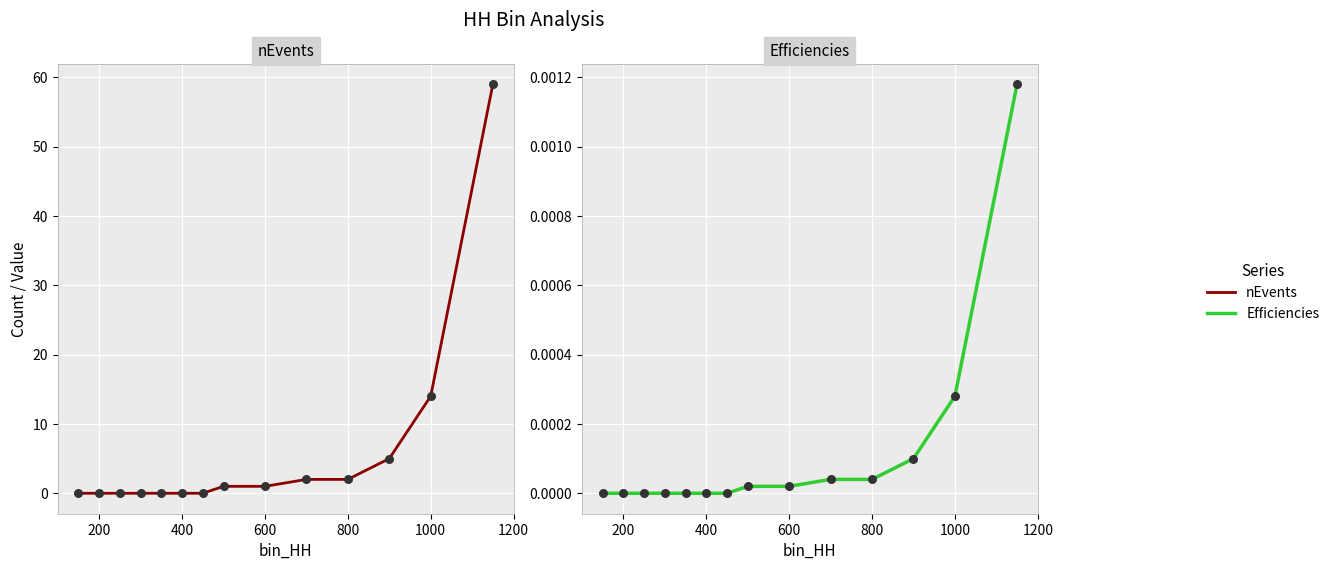

What are all the series names shown in the legend?

nEvents, Efficiencies